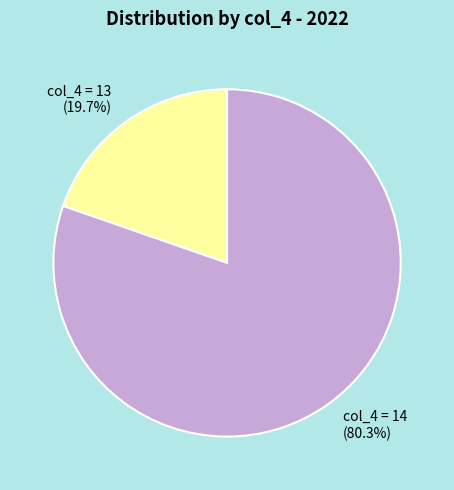

Combined, do col_4 = 13 (19.7%) and col_4 = 14 (80.3%) account for over 50%?

Yes